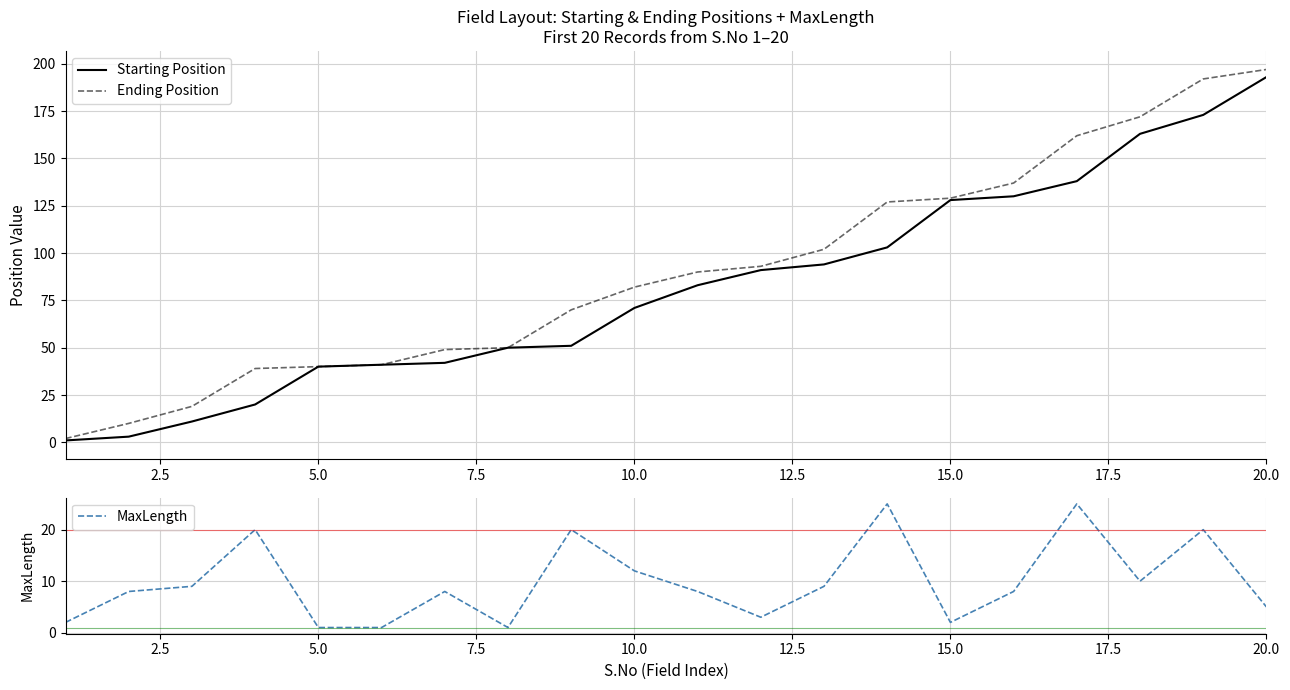

What is the highest value of the MaxLength series?

25